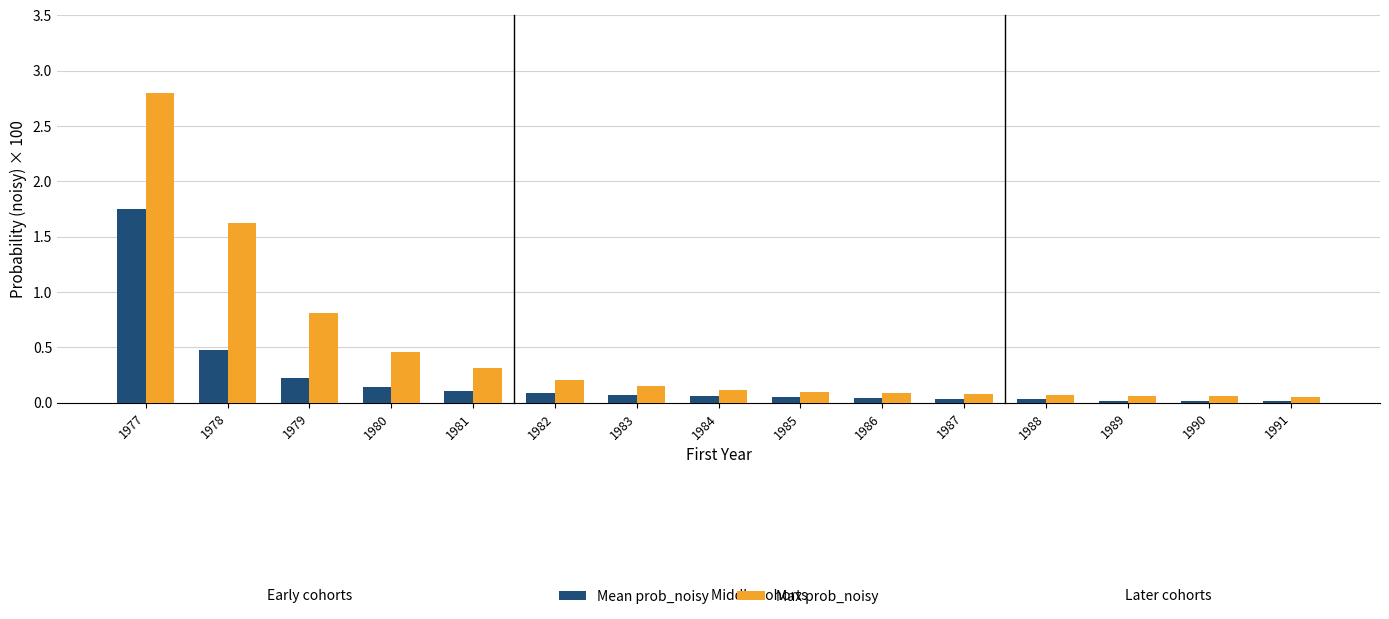

Where is Max prob_noisy nearest to the value 1?

1979